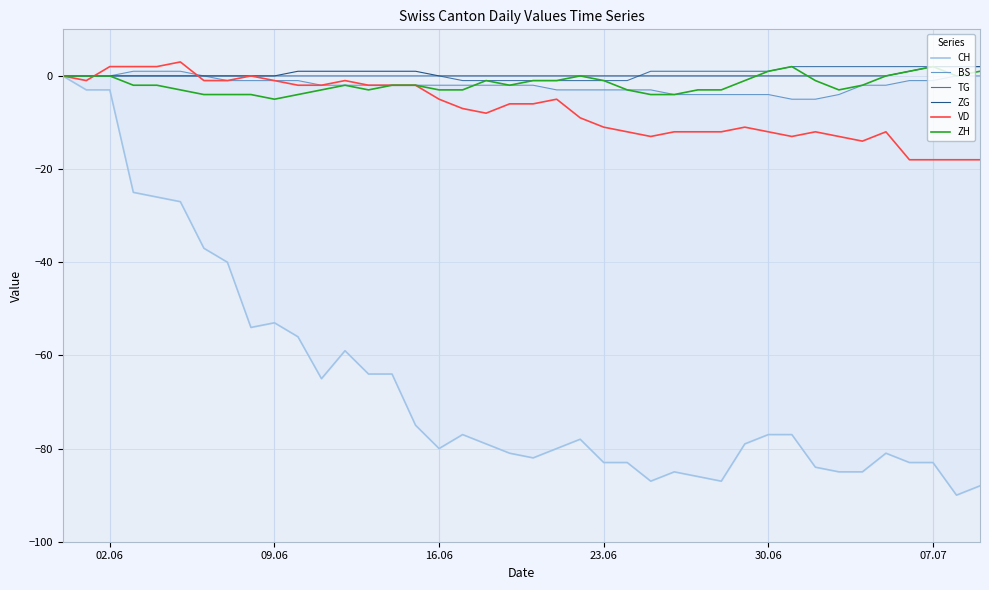

True or false: VD has a value of -12 at 30.06.

True